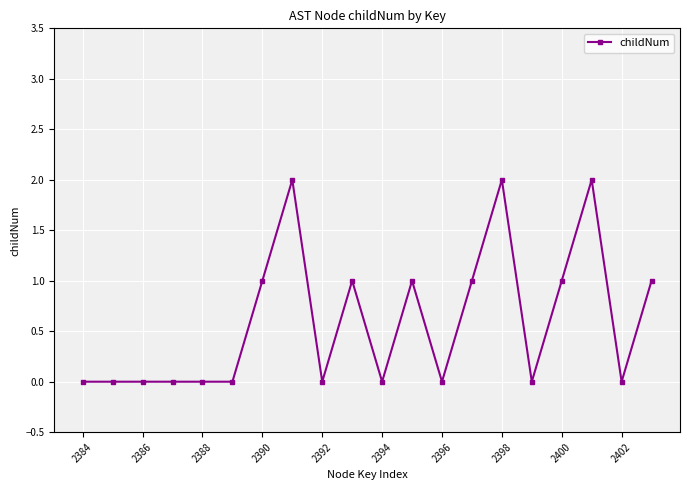

What is the difference between the maximum and second lowest values?

2